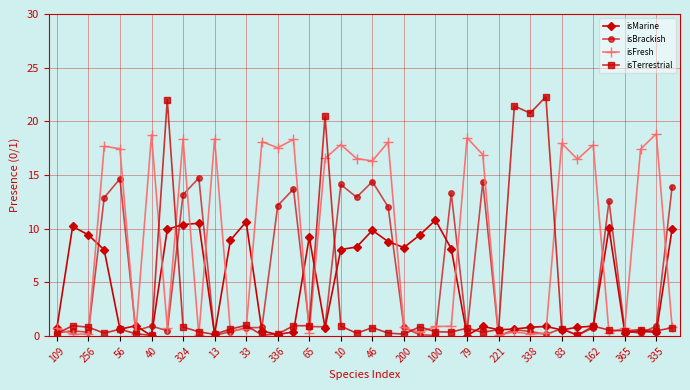

What is the label of the 3rd point from the left?

56